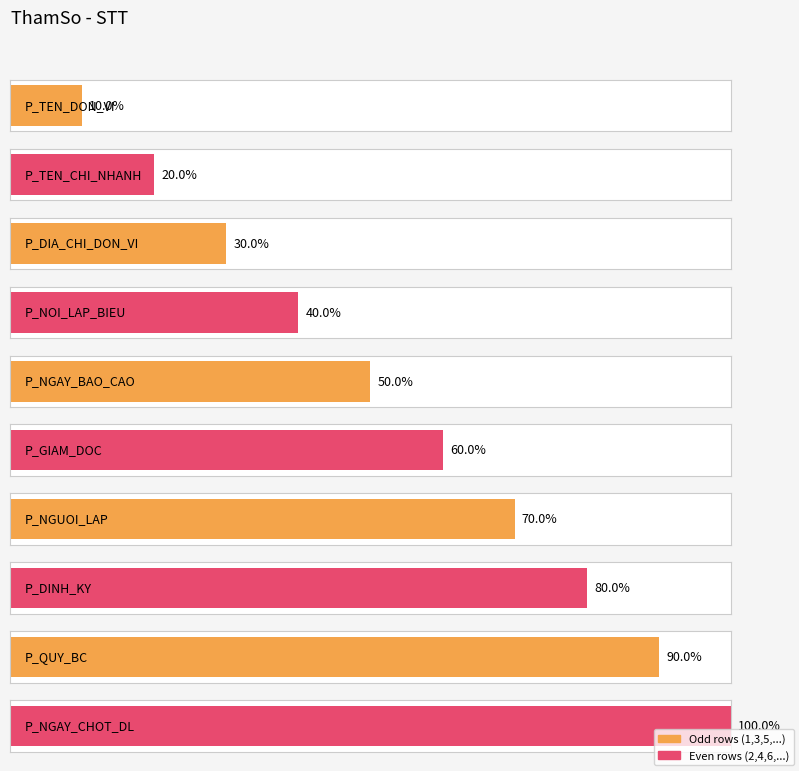

What is the ratio of the value at P_NGAY_CHOT_DL to the value at P_TEN_DON_VI?

10.0